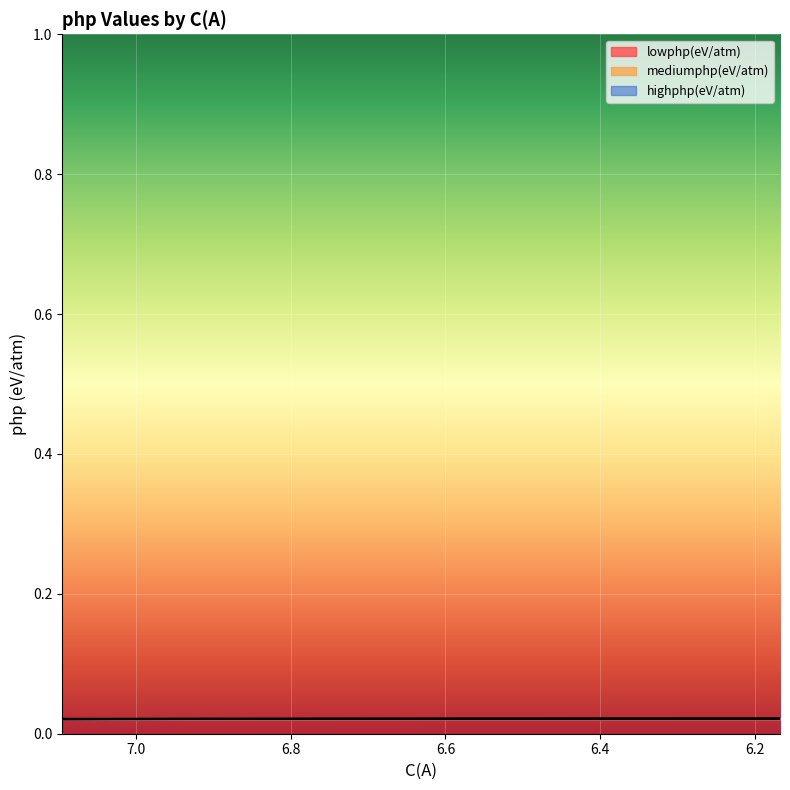

Where is lowphp(eV/atm) nearest to the value 0?

7.0959732791159